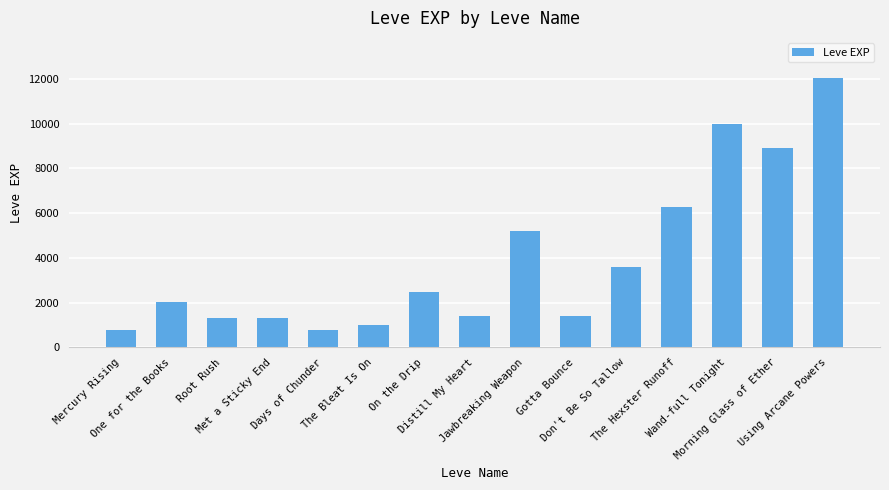

What value does the data have at Distill My Heart, to the nearest 50?

1400